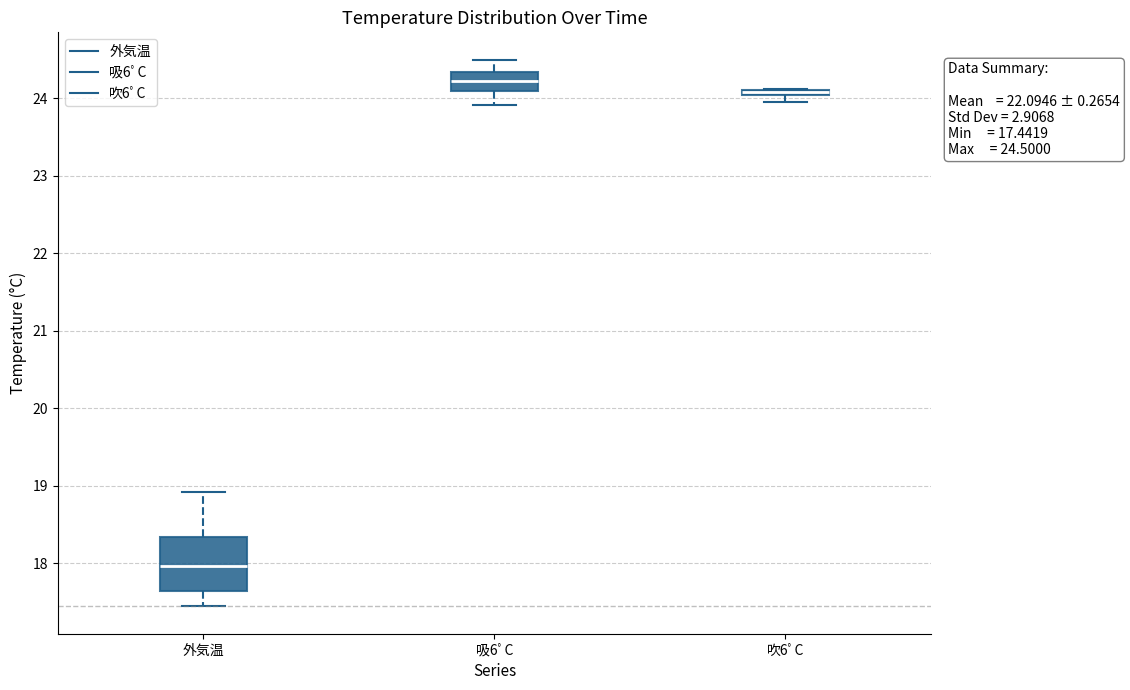

Comparing the boxes themselves (not the whiskers), which one is the tallest?

外気温